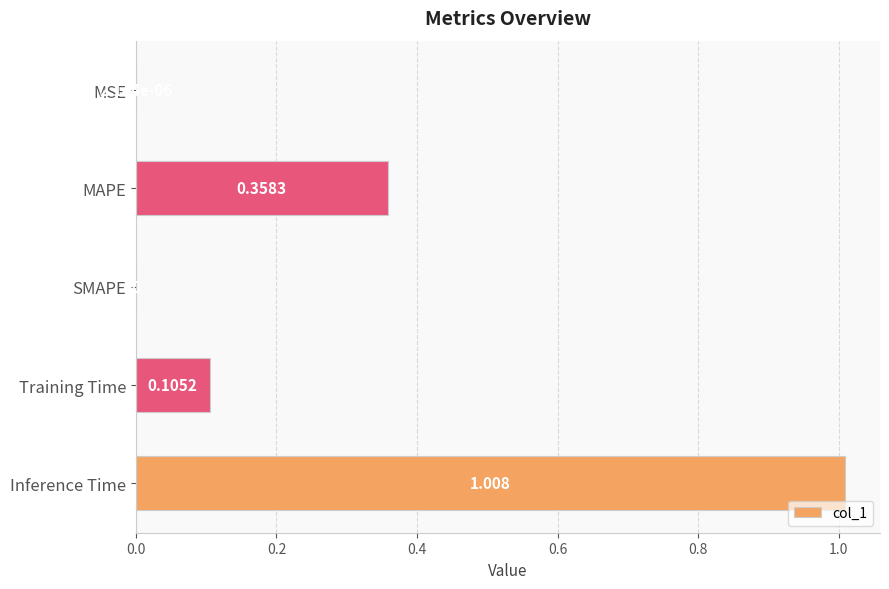

Which has a higher value, Training Time or MSE?

Training Time